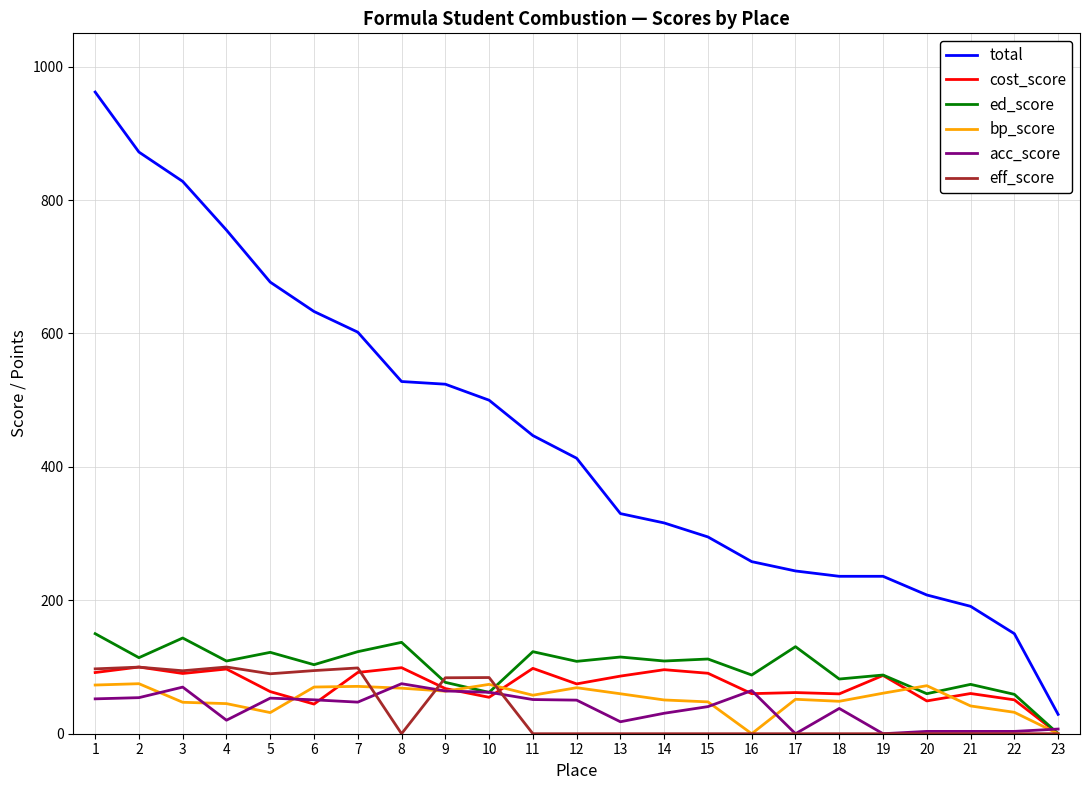

True or false: ed_score has a value of 109.0 at 14.

True